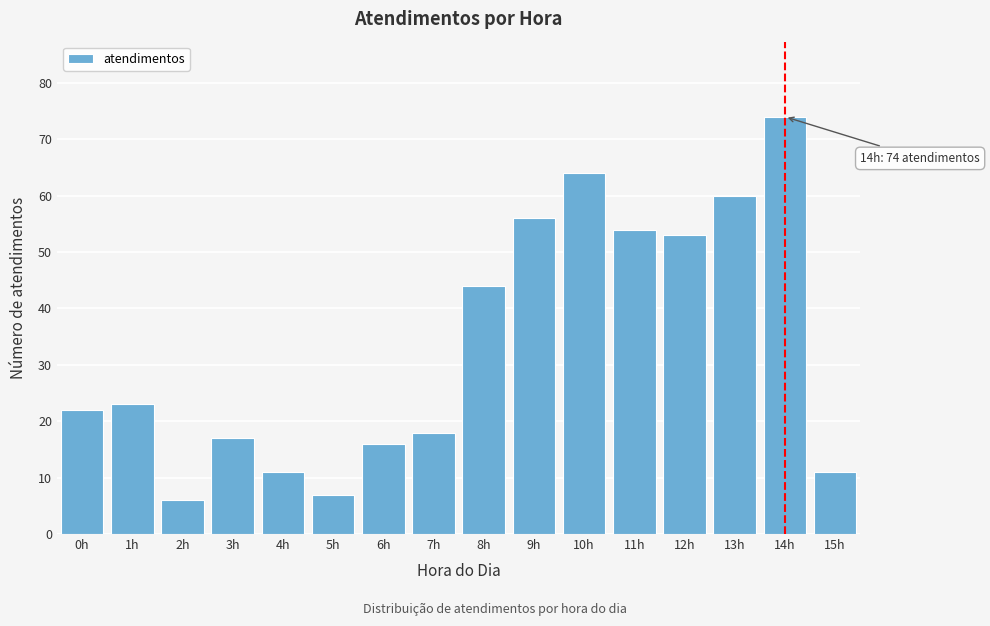

Reading left to right, what are all the values shown in this chart?

22	23	6	17	11	7	16	18	44	56	64	54	53	60	74	11